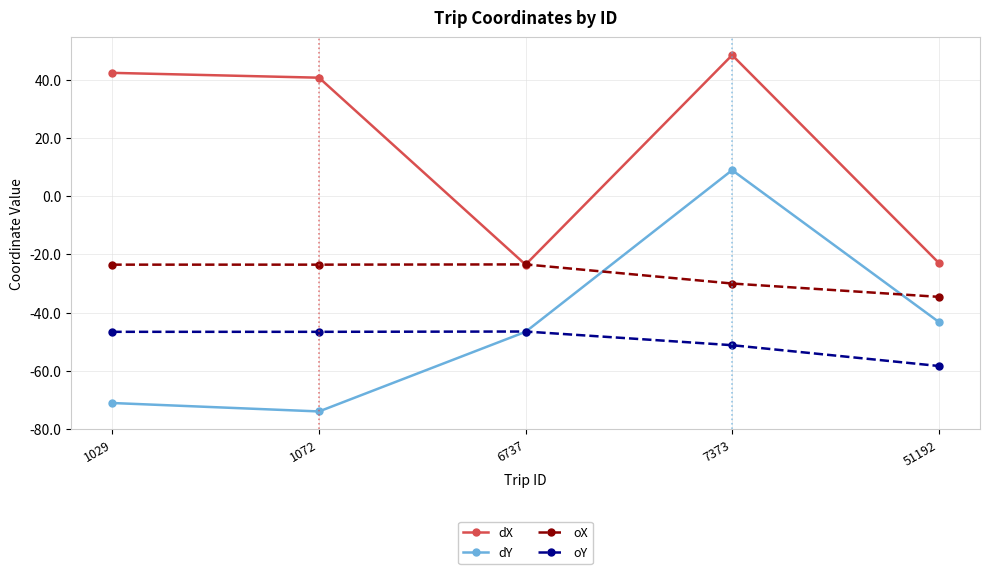

True or false: oY and dX intersect in this chart.

False